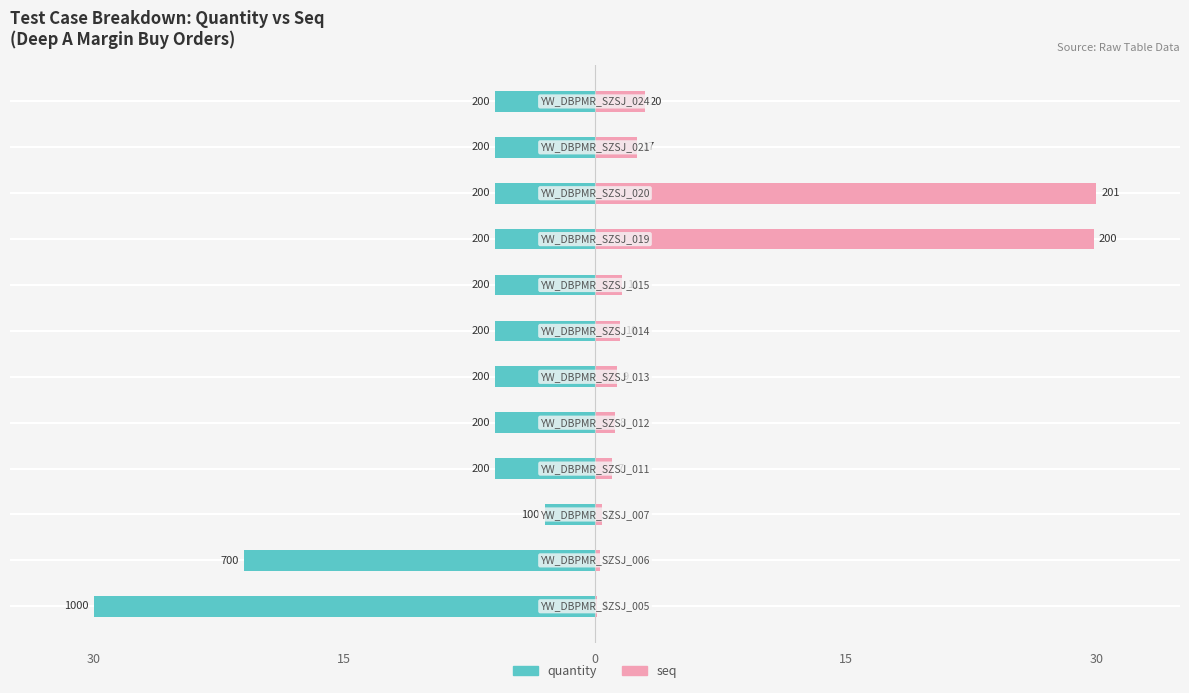

Which series has the widest spread of values?

seq